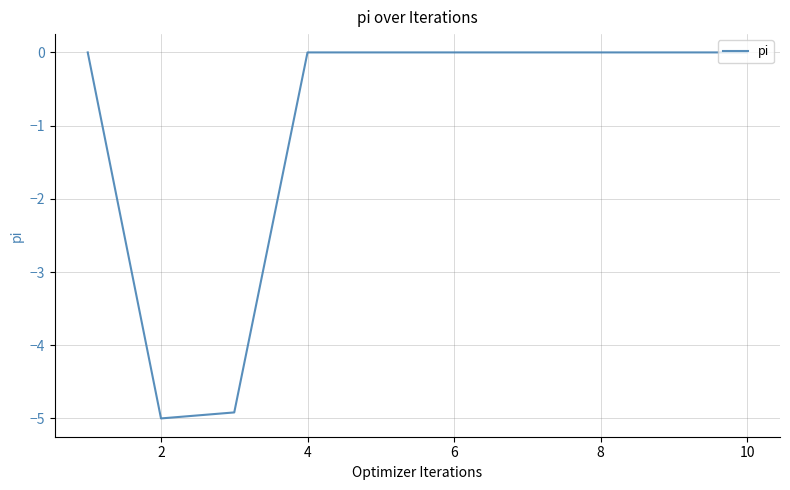

What is the minimum value shown in the chart?

-5.0